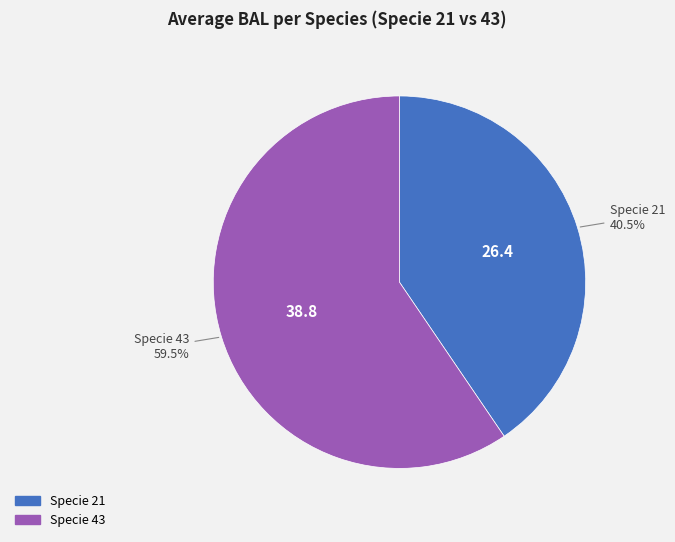

How many segments does this pie chart have?

2